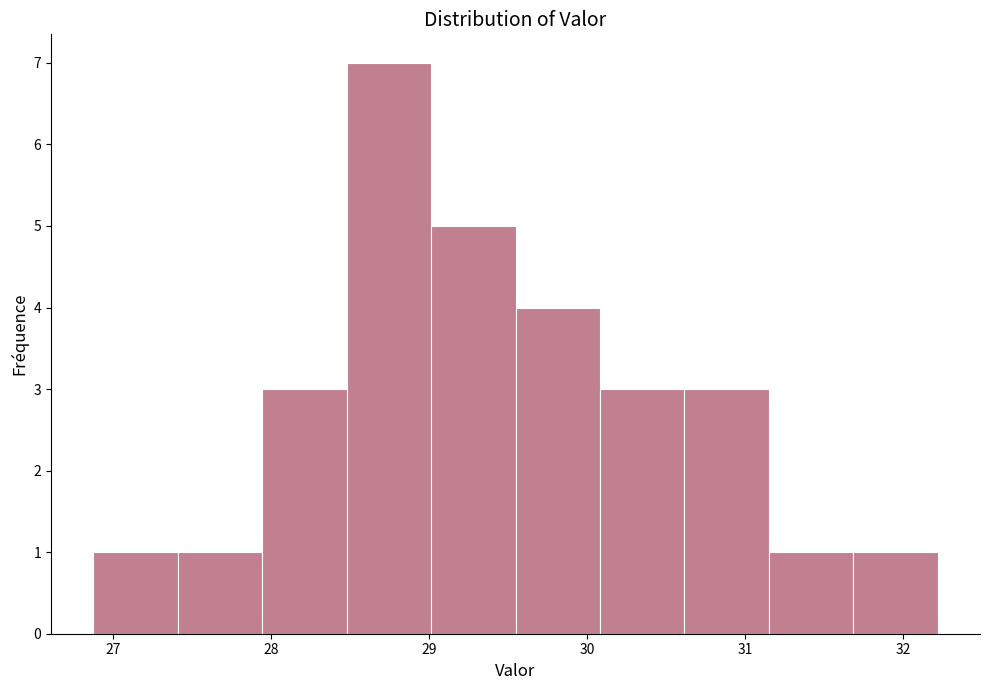

Reading left to right, list every bar in this chart as the range it spans on the x-axis followed by its height. Neither the bar edges nor the heights are printed on the chart, so give them approximately, as read against the axes.

26.9 to 27.4: 1
27.4 to 27.9: 1
27.9 to 28.5: 3
28.5 to 29.0: 7
29.0 to 29.5: 5
29.5 to 30.1: 4
30.1 to 30.6: 3
30.6 to 31.2: 3
31.2 to 31.7: 1
31.7 to 32.2: 1